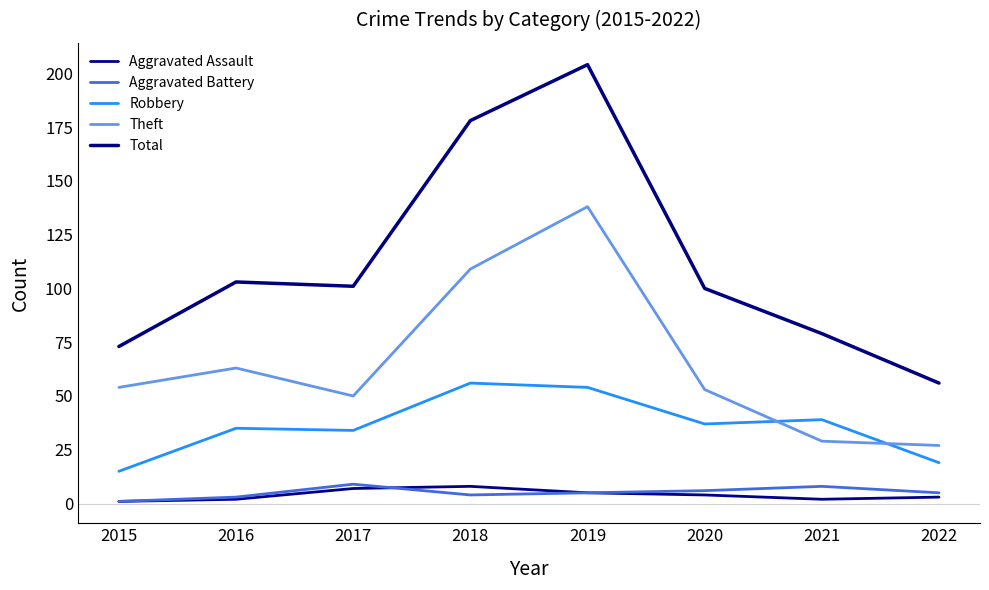

True or false: Aggravated Battery has more than 2 points higher than both neighbors.

False